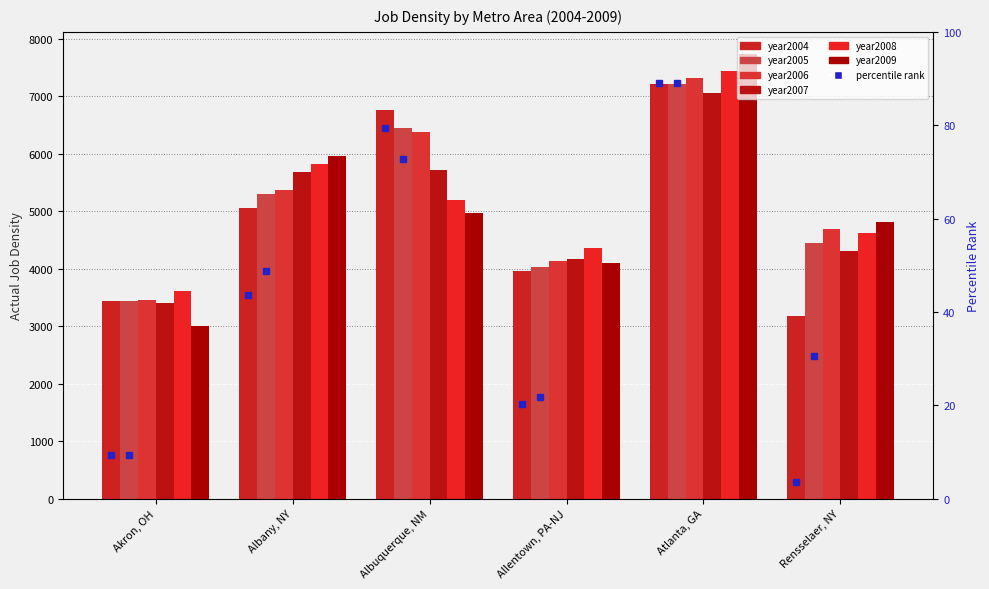

How many groups of bars are there?

6